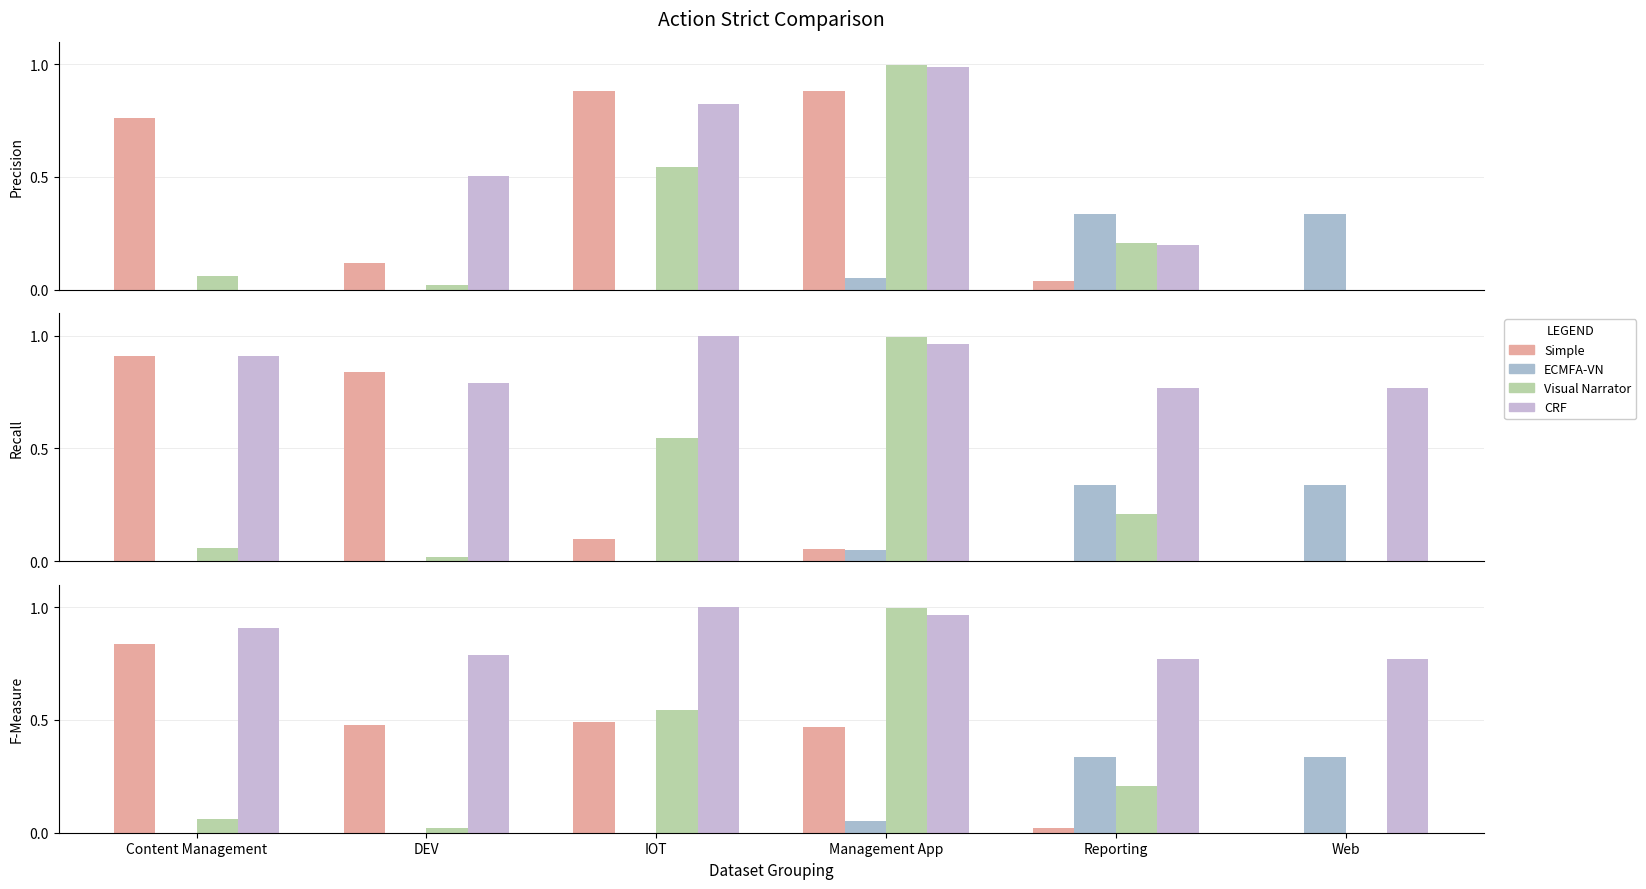

What is the difference between the highest and lowest values at IOT?

1.0